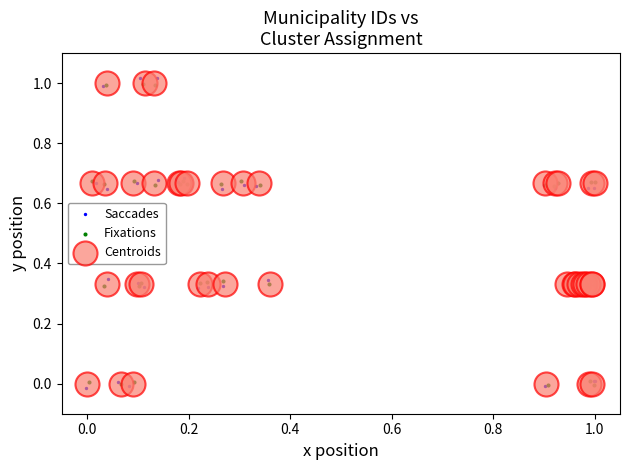

Which series reaches the minimum Y coordinate?

Saccades